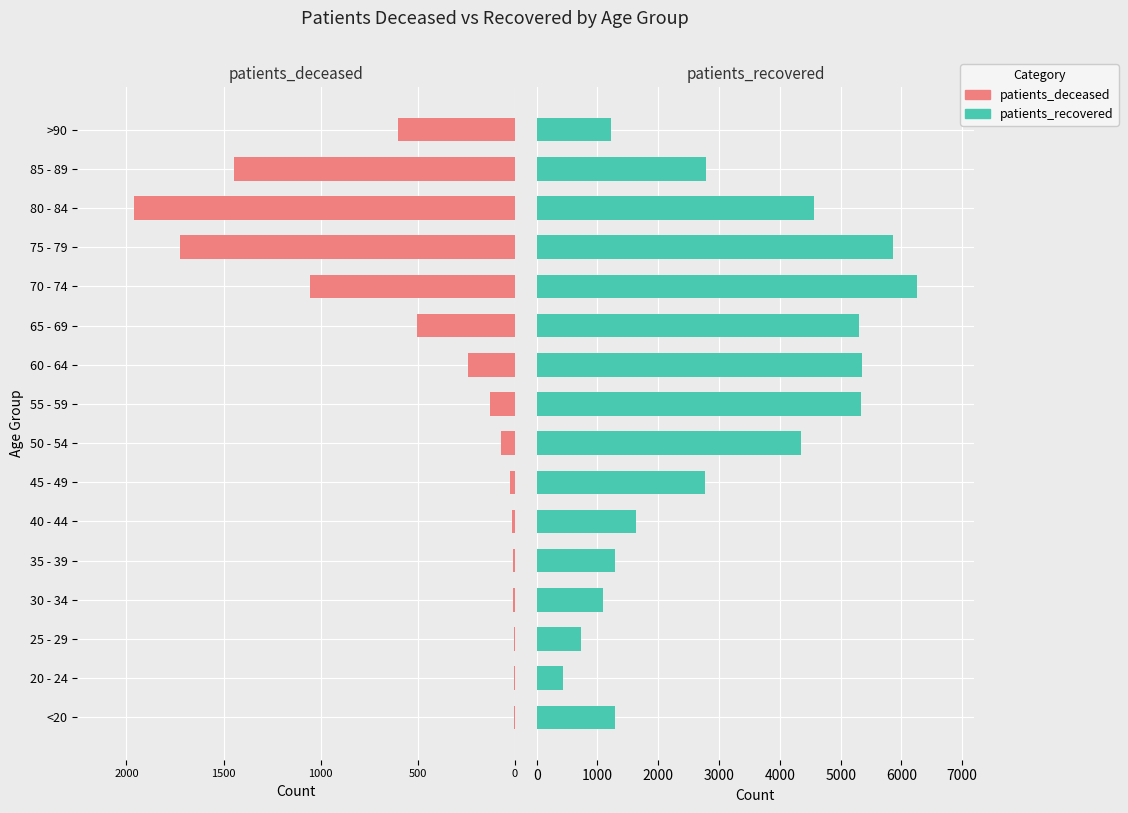

Which series has the widest spread of values?

patients_recovered